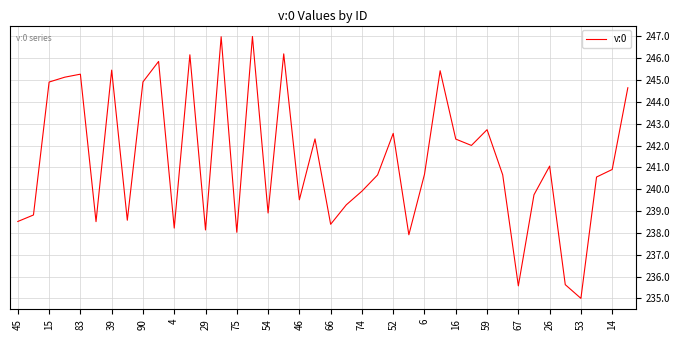

How many values exceed 240?

23